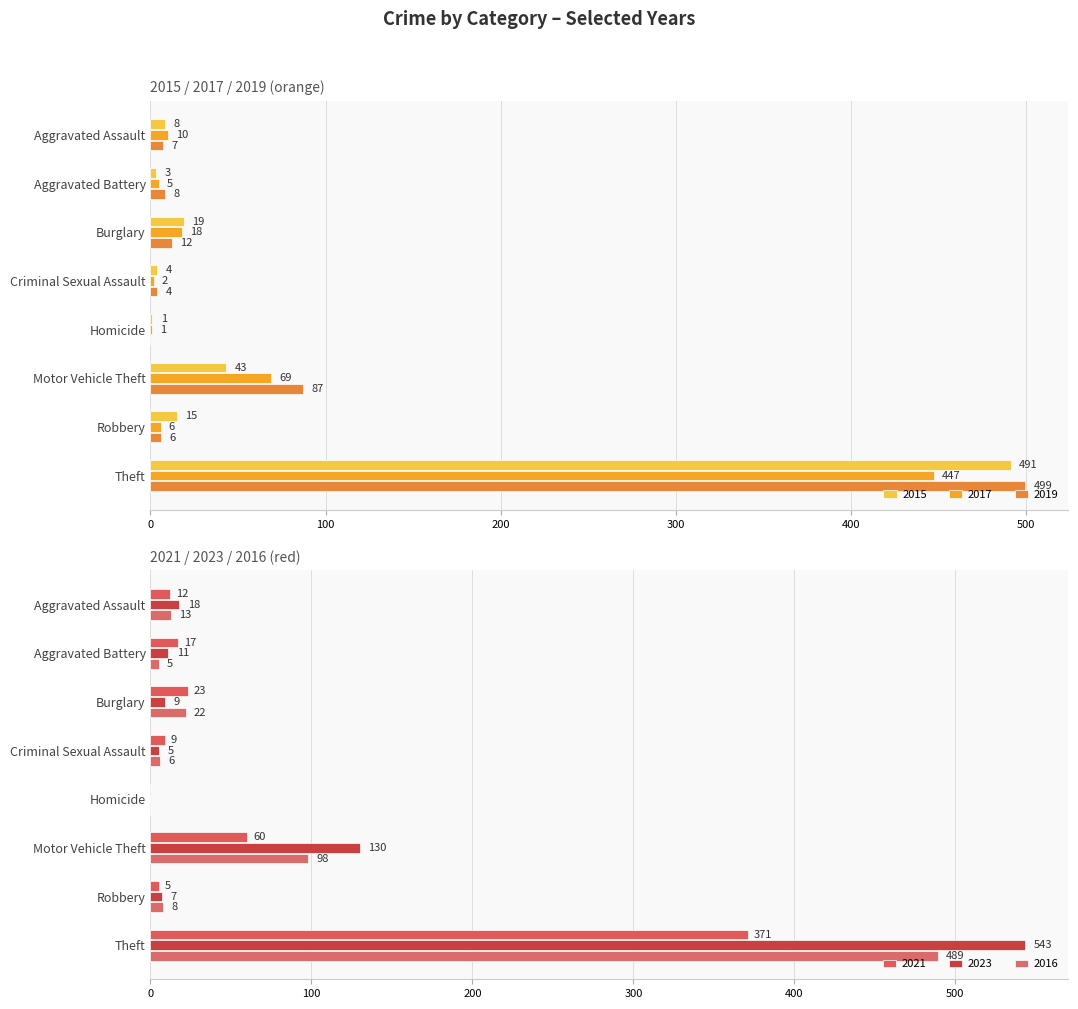

Where is 2023 nearest to the value 271?

Motor Vehicle Theft